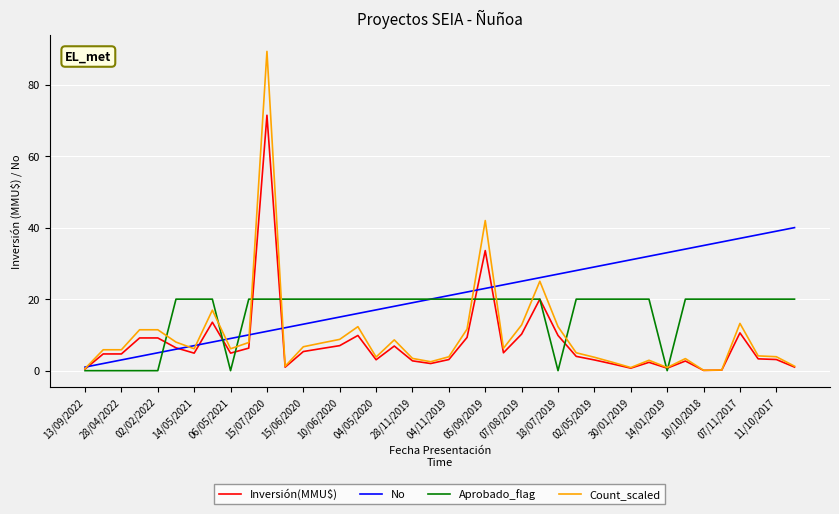

List the series in order of their peak value, highest first.

Count_scaled, Inversión(MMU$), No, Aprobado_flag